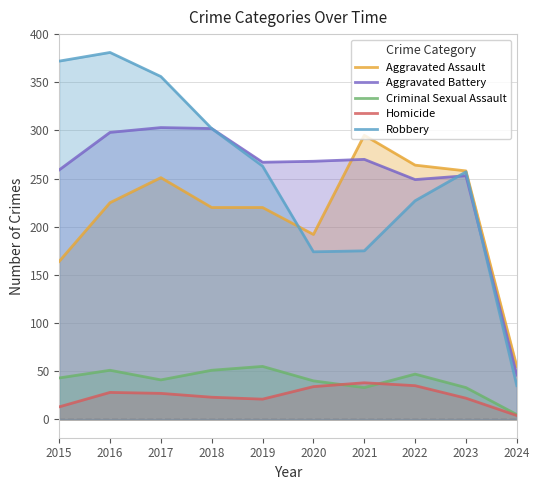

How many interior local peaks does the Homicide series have?

2